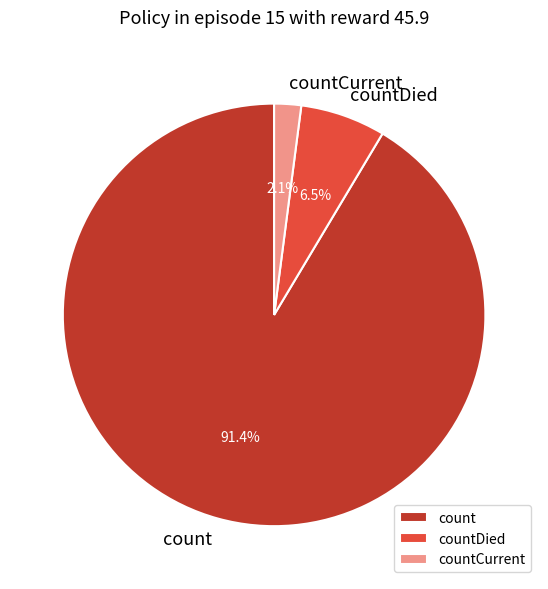

Rank the categories by value from lowest to highest.

countCurrent, countDied, count